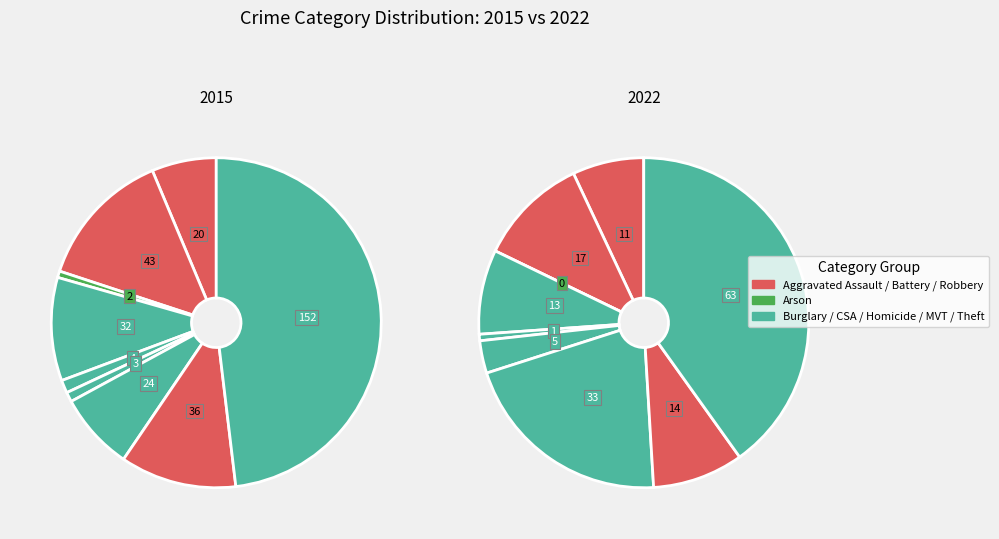

To the nearest percent, what percentage of the pie is Theft?

48%